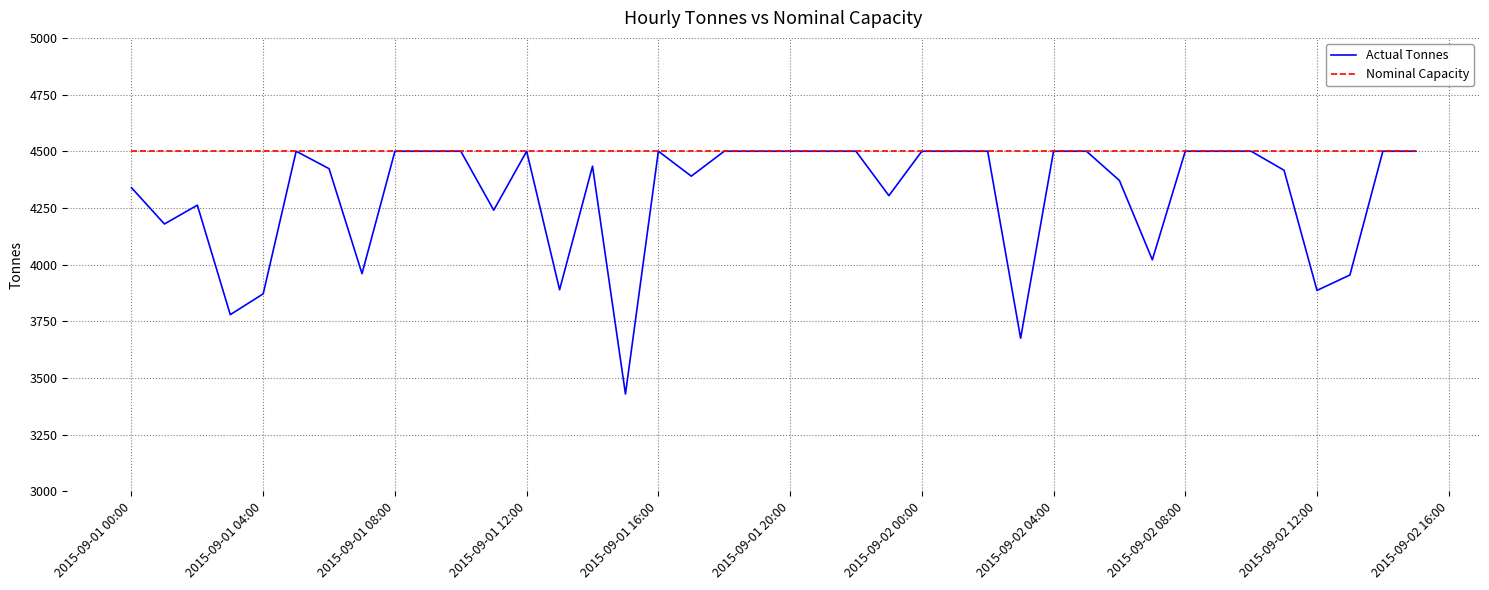

What is the difference between the maximum and minimum values in the Actual Tonnes series?

1071